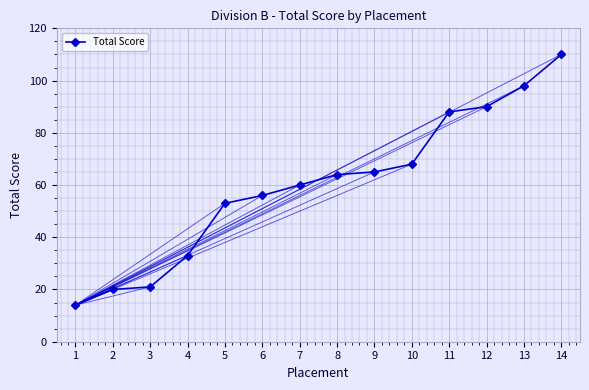

Reading right to left, what are all the values shown in this chart?

14=110	13=98	12=90	11=88	10=68	9=65	8=64	7=60	6=56	5=53	4=33	3=21	2=20	1=14